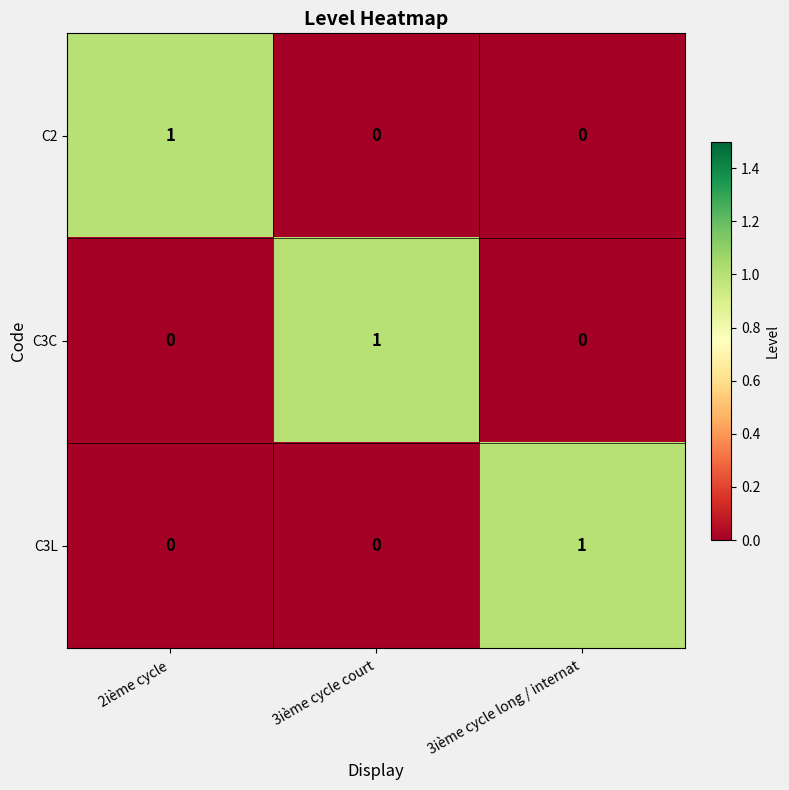

Is it true that C3L equals 0 at 2ième cycle?

True